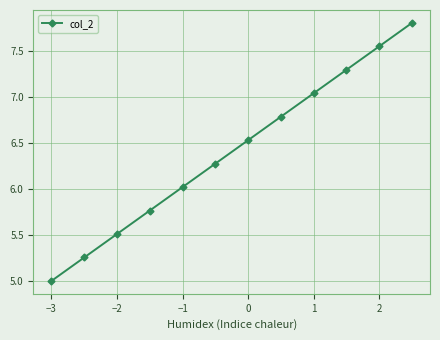

True or false: the data has more than 1 interior local peaks.

False